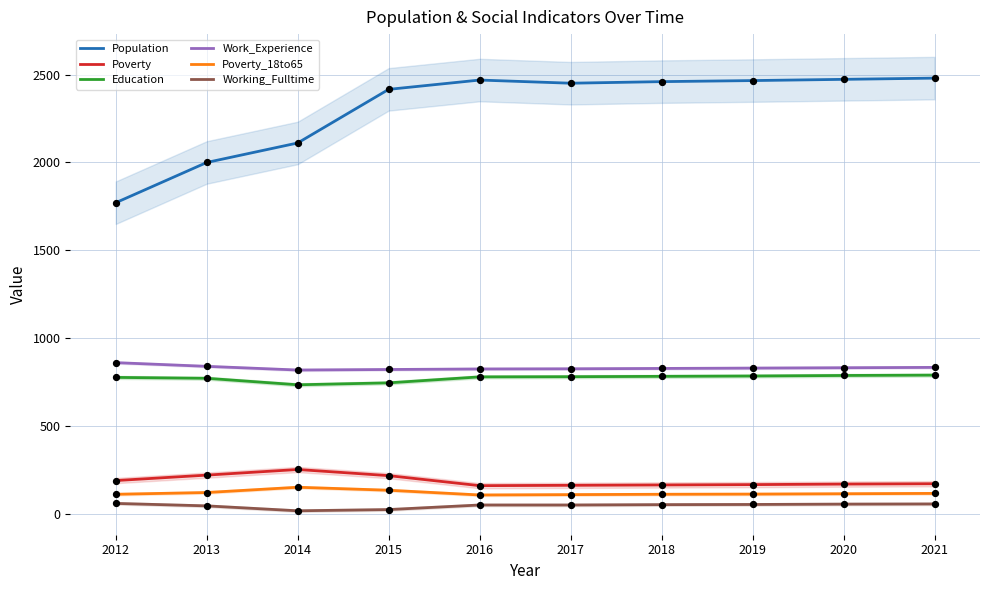

What is the total value across all series at 2021?

4450